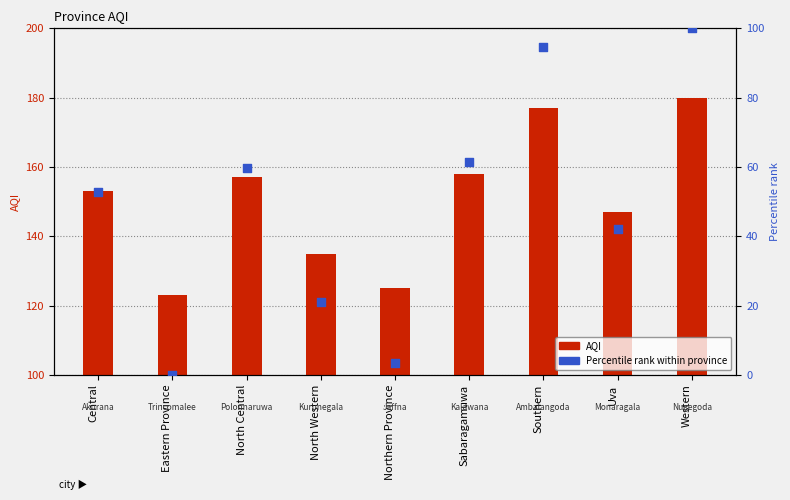

Approximately how many times larger is the value at Northern Province compared to North Central?

0.1